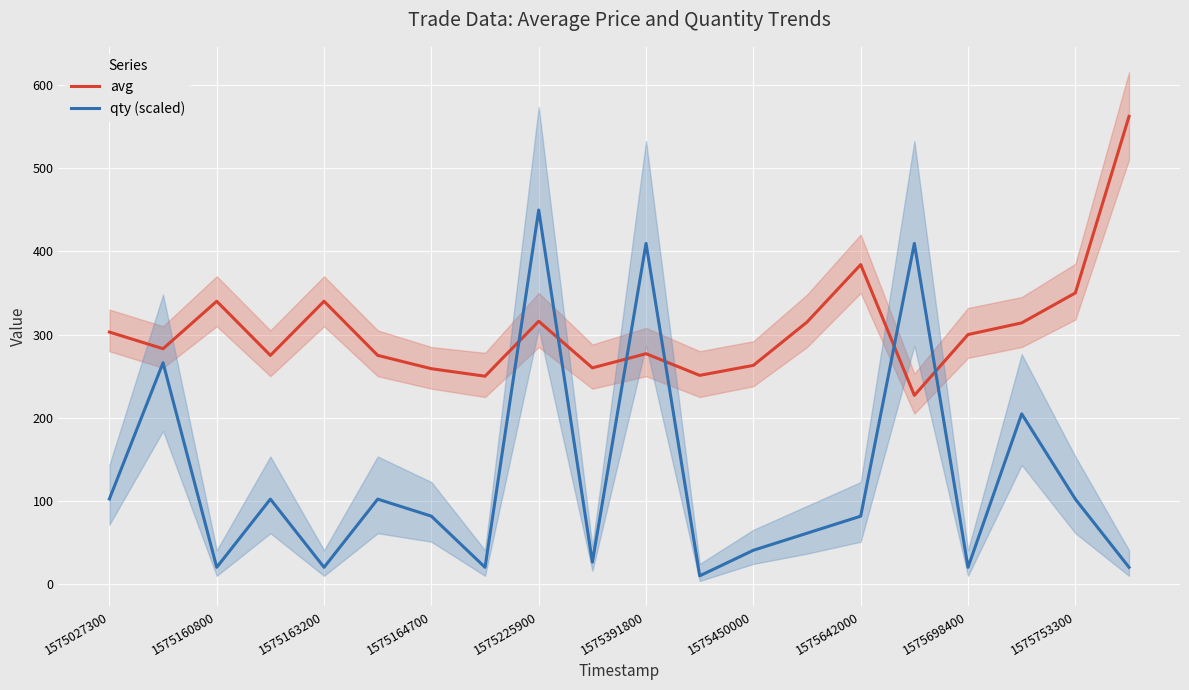

What is the sum of all qty (scaled) values?

2554.5